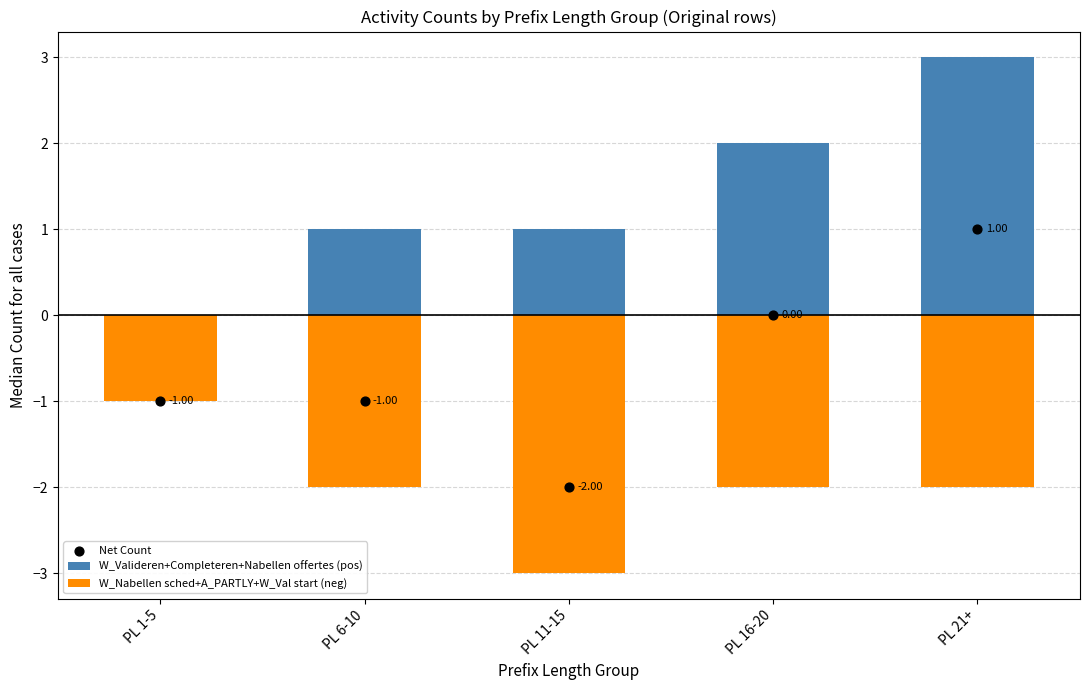

Which series reaches the minimum Y coordinate?

W_Nabellen sched+A_PARTLY+W_Val start (neg)